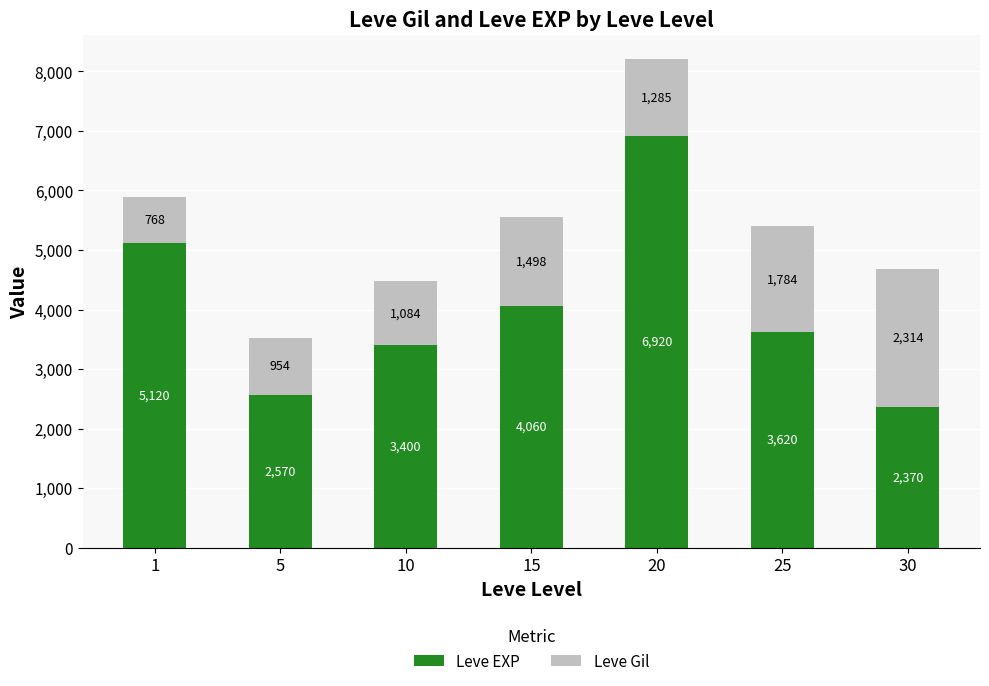

At which label does Leve EXP reach its peak?

20